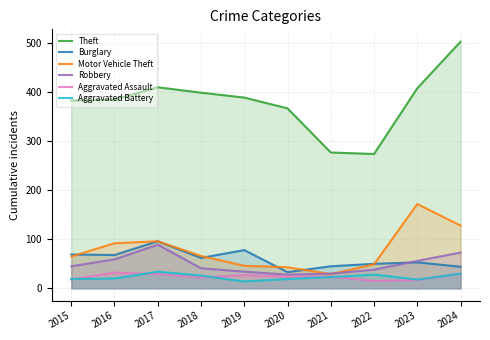

Which category has the highest value in the Theft series?

2024